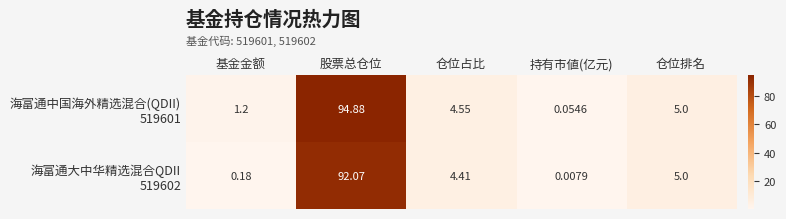

At which category does the chart reach its minimum across all series?

持有市値(亿元)